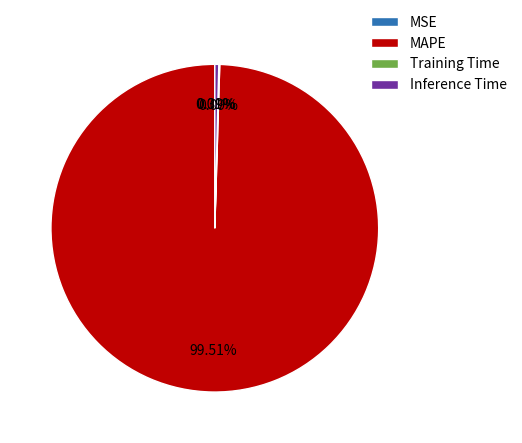

Is there any slice that represents more than half of the pie?

Yes